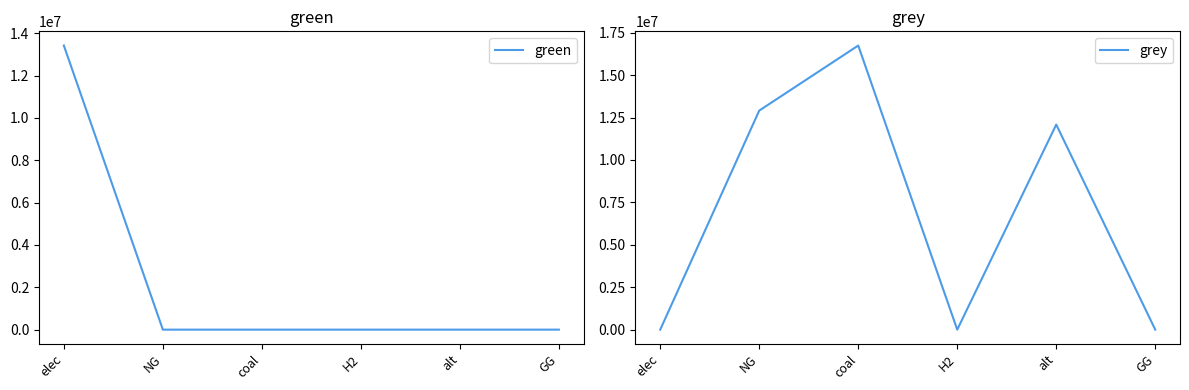

Is this an area chart (filled region under the line)?

No